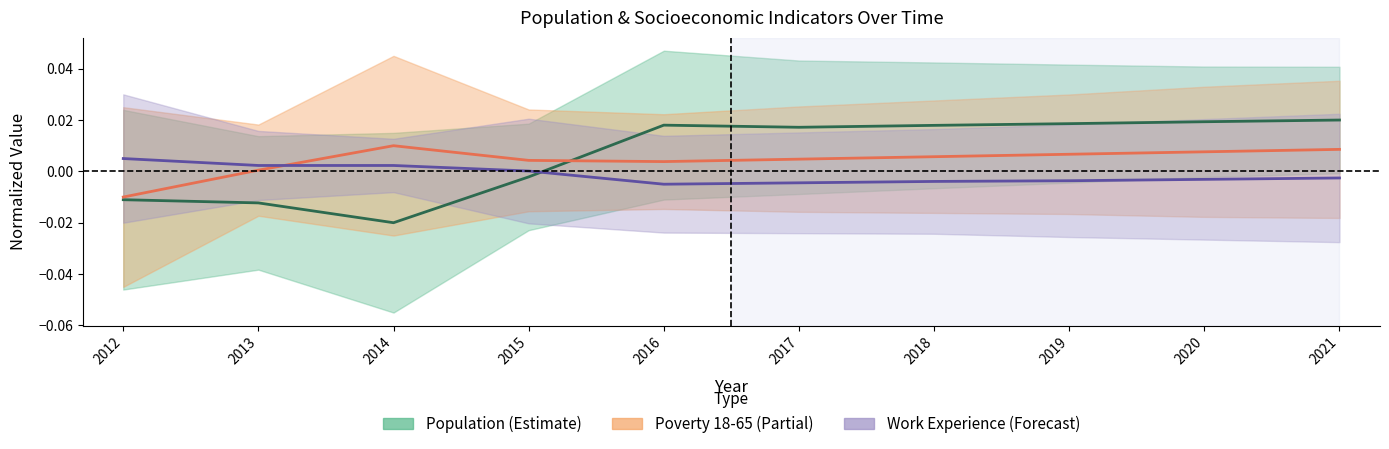

How many lines are shown in the chart?

3